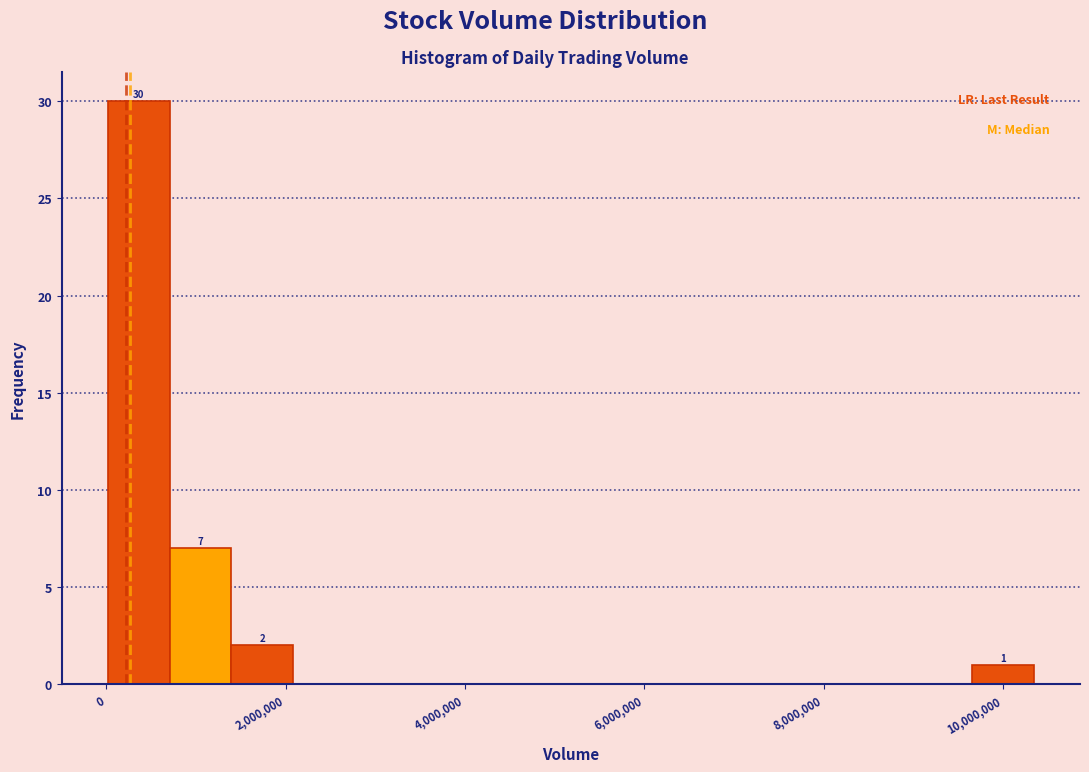

Around what value on the x-axis is the tallest bar? Give the approximate position of its centre, as read against the axis.

400000